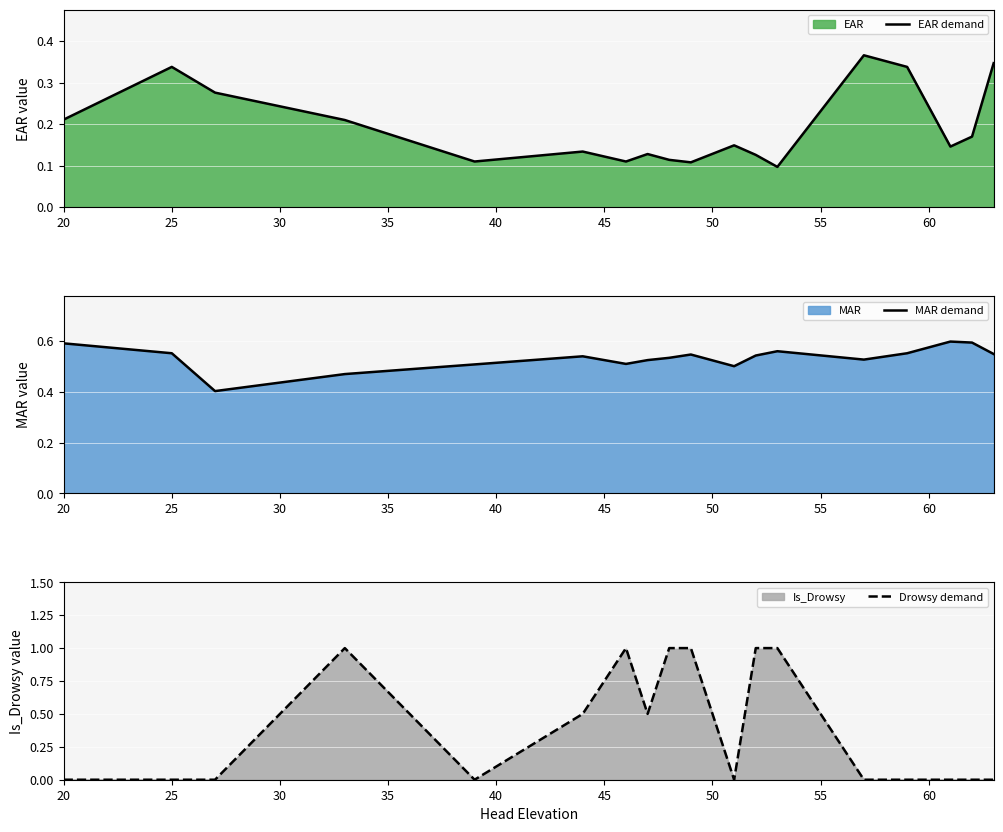

Is it true that EAR demand equals 0.1 at 20?

False